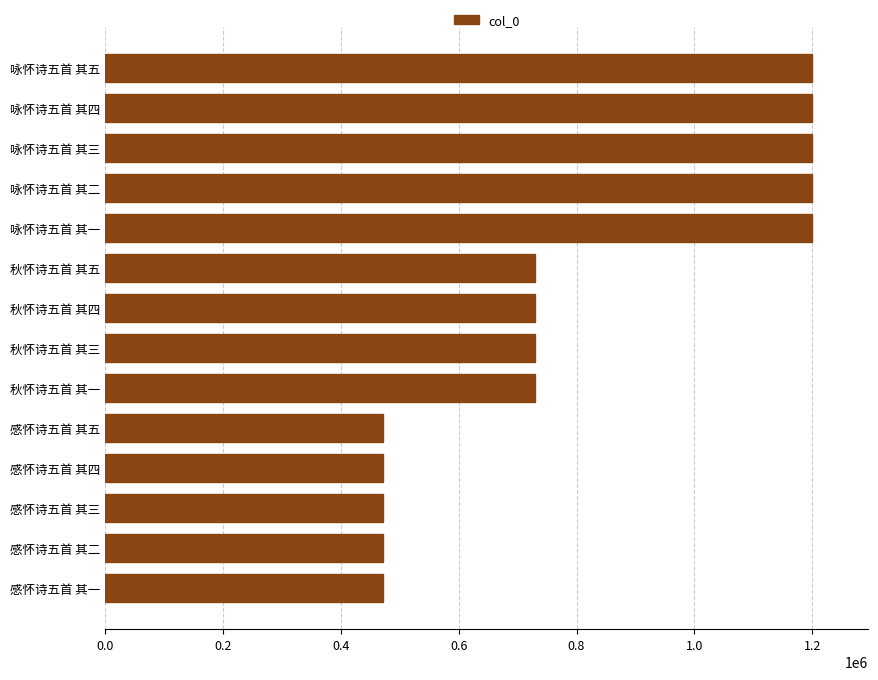

What is the minimum value shown in the chart?

471675